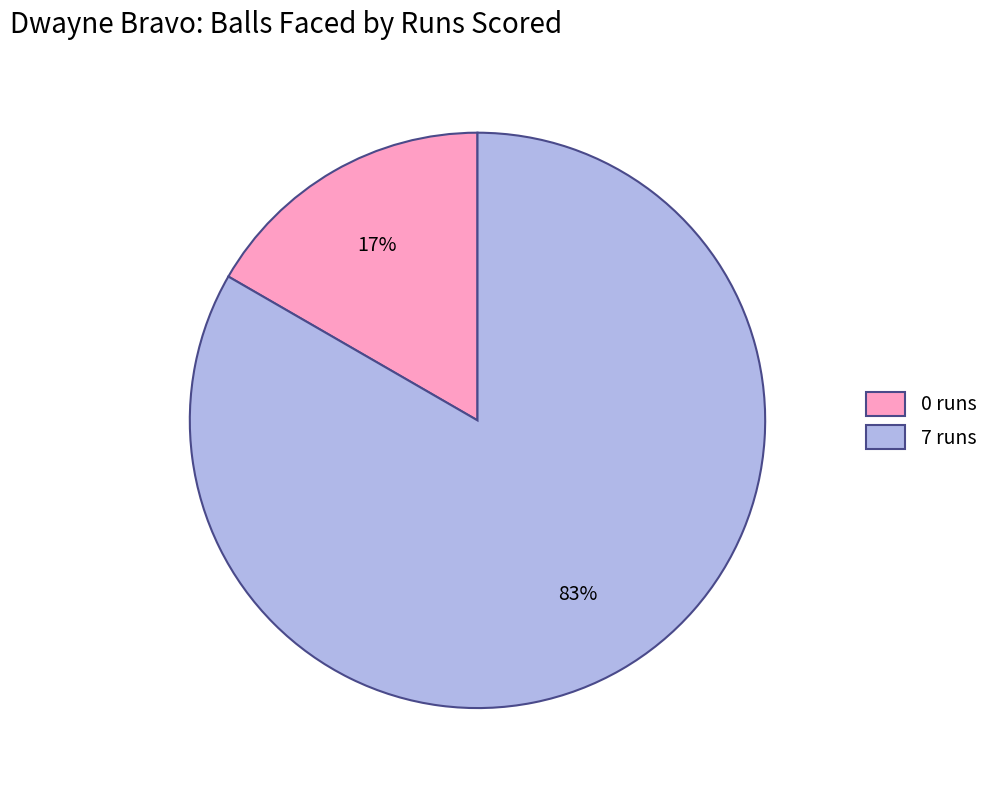

What is the majority slice?

7 runs